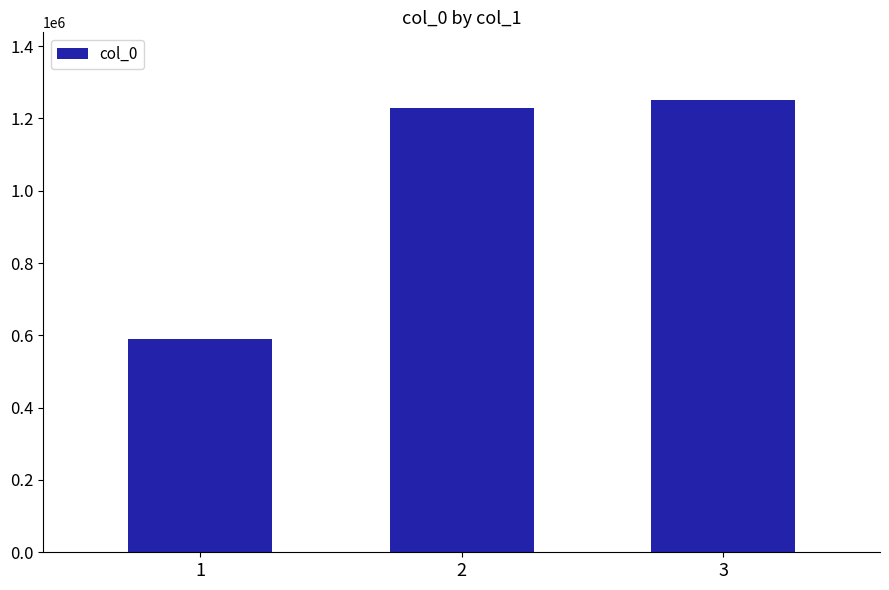

At which category does the chart reach its peak across all series?

3